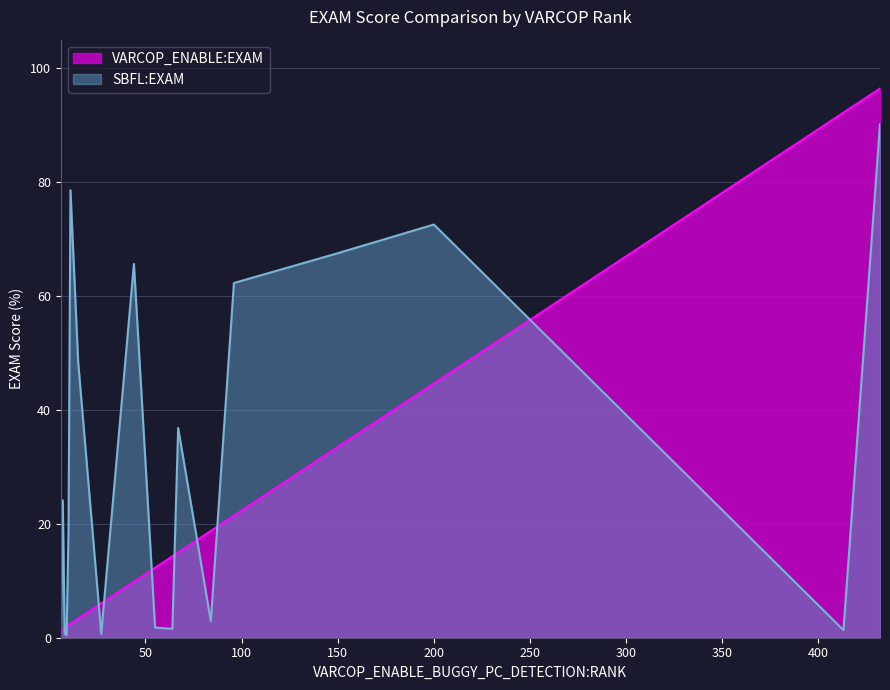

Which series has the largest total across all categories?

SBFL:EXAM